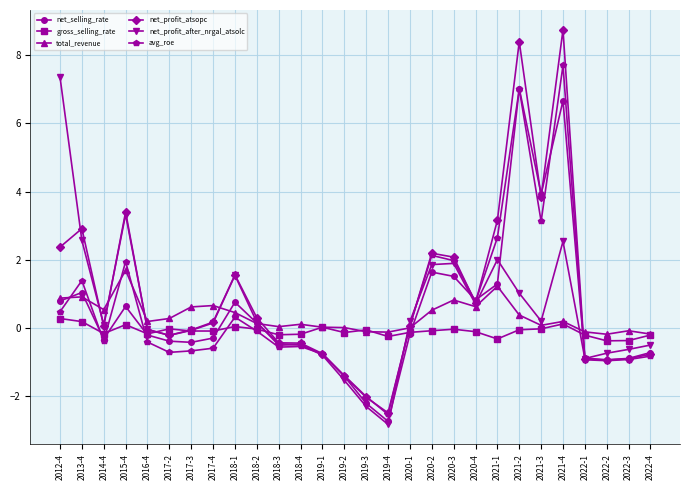

What position from the right is 2020-4?

9